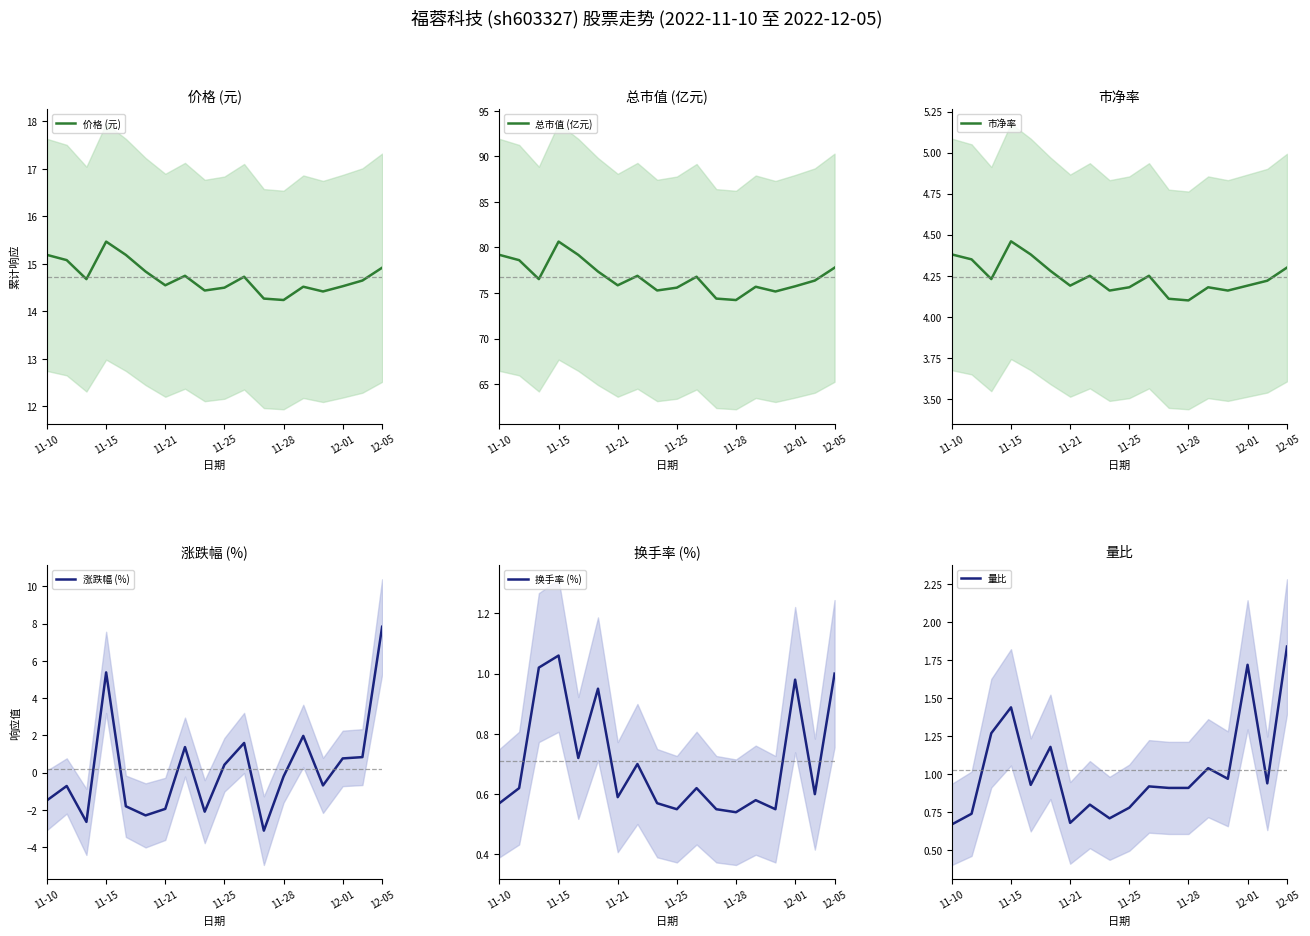

Reading right to left, transcribe all the data shown in this chart.

价格 (元): 14.9	14.7	14.5	14.4	14.5	14.2	14.3	14.7	14.5	14.4	14.8	14.6	14.8	15.2	15.5	14.7	15.1	15.2
总市值 (亿元): 77.8	76.4	75.7	75.2	75.7	74.2	74.4	76.8	75.6	75.3	76.9	75.8	77.4	79.2	80.7	76.5	78.6	79.2
市净率: 4.3	4.2	4.2	4.2	4.2	4.1	4.1	4.2	4.2	4.2	4.2	4.2	4.3	4.4	4.5	4.2	4.3	4.4
涨跌幅 (%): 7.8	0.8	0.8	-0.7	2.0	-0.2	-3.1	1.6	0.4	-2.1	1.4	-1.9	-2.3	-1.8	5.4	-2.6	-0.7	-1.5
换手率 (%): 1.0	0.6	1.0	0.6	0.6	0.5	0.6	0.6	0.6	0.6	0.7	0.6	0.9	0.7	1.1	1.0	0.6	0.6
量比: 1.8	0.9	1.7	1.0	1.0	0.9	0.9	0.9	0.8	0.7	0.8	0.7	1.2	0.9	1.4	1.3	0.7	0.7